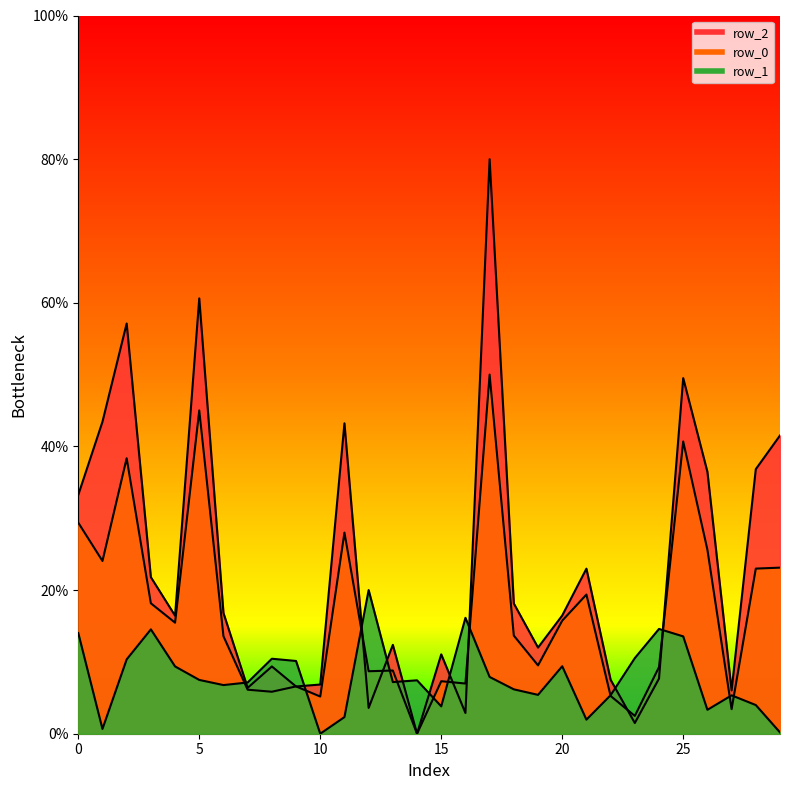

Which series has the largest range (max minus min)?

row_2